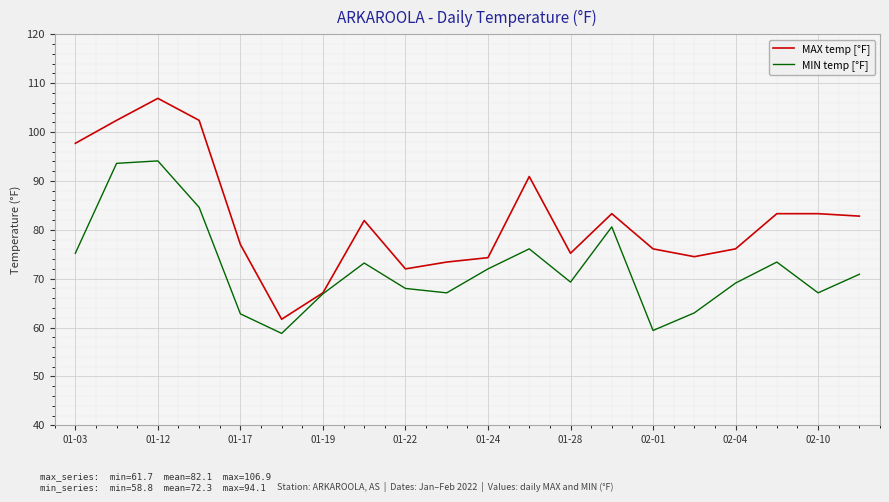

Which series has the largest total across all categories?

MAX temp [°F]